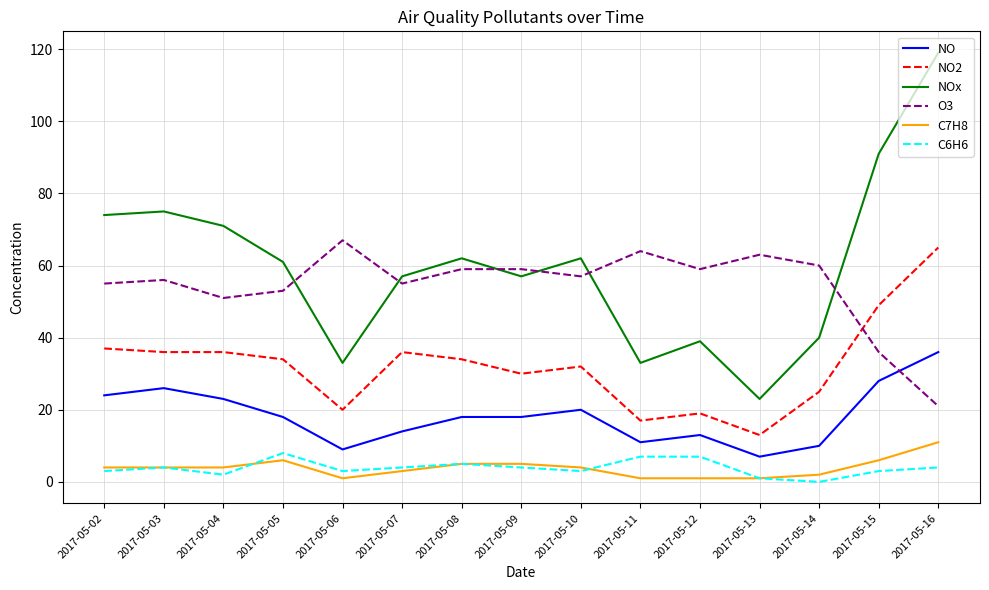

What is the difference between the highest and lowest values at 2017-05-07?

54